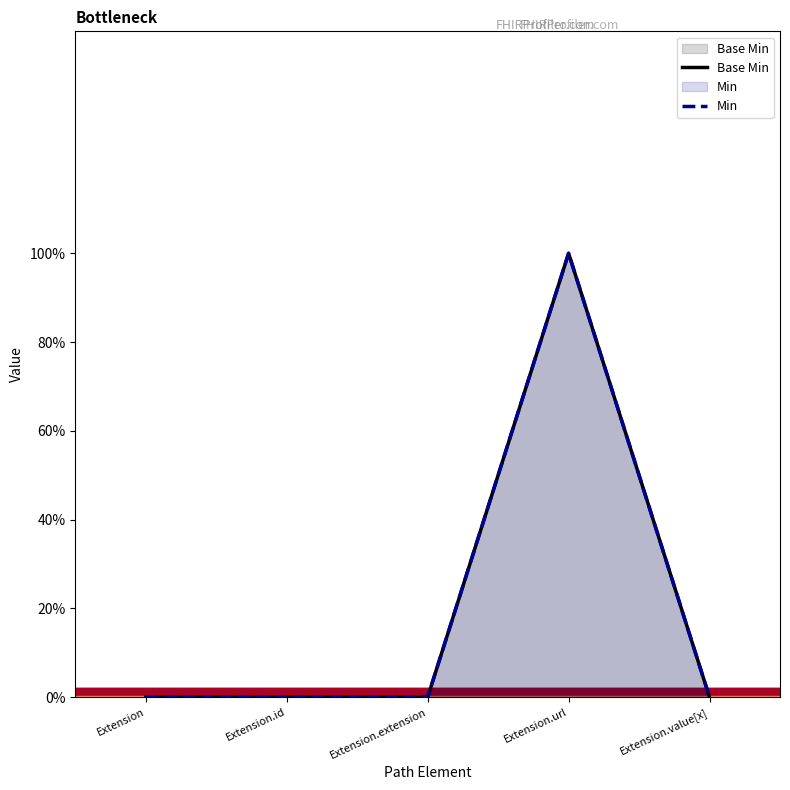

Count the Base Min values in the range 0 to 1.

5